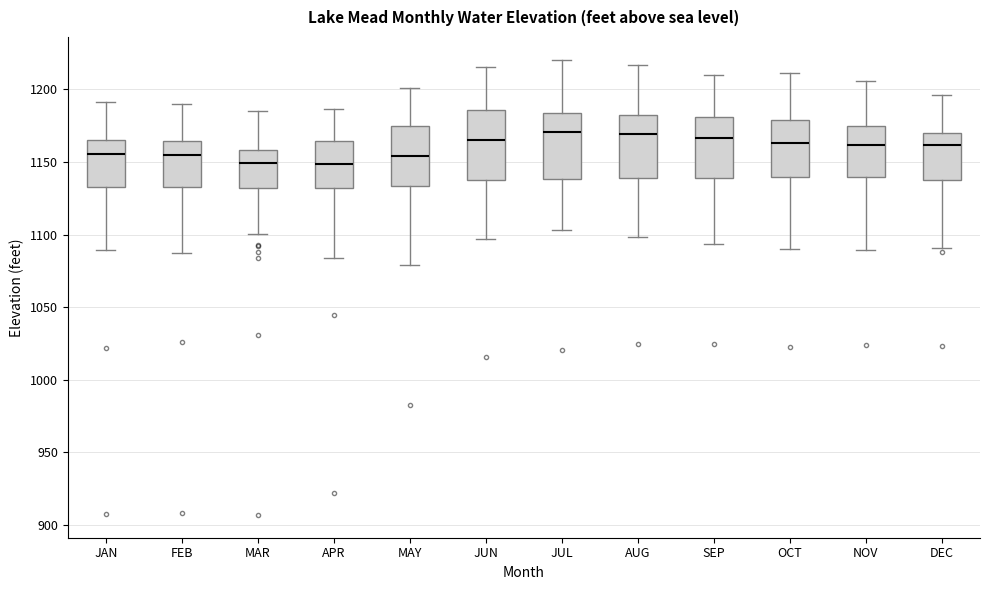

Reading left to right, read every box against the y-axis: the position of its median line, the range the box covers, and the ends of its whiskers. The values are not printed on the chart, so give them approximately, as read against the axis.

JAN: median 1155, box 1135 to 1165, whiskers 1090 to 1190
FEB: median 1155, box 1135 to 1165, whiskers 1085 to 1190
MAR: median 1150, box 1130 to 1160, whiskers 1100 to 1185
APR: median 1150, box 1130 to 1165, whiskers 1085 to 1185
MAY: median 1155, box 1135 to 1175, whiskers 1080 to 1200
JUN: median 1165, box 1140 to 1185, whiskers 1095 to 1215
JUL: median 1170, box 1140 to 1185, whiskers 1105 to 1220
AUG: median 1170, box 1140 to 1180, whiskers 1100 to 1215
SEP: median 1165, box 1140 to 1180, whiskers 1095 to 1210
OCT: median 1165, box 1140 to 1180, whiskers 1090 to 1210
NOV: median 1160, box 1140 to 1175, whiskers 1090 to 1205
DEC: median 1160, box 1140 to 1170, whiskers 1090 to 1195